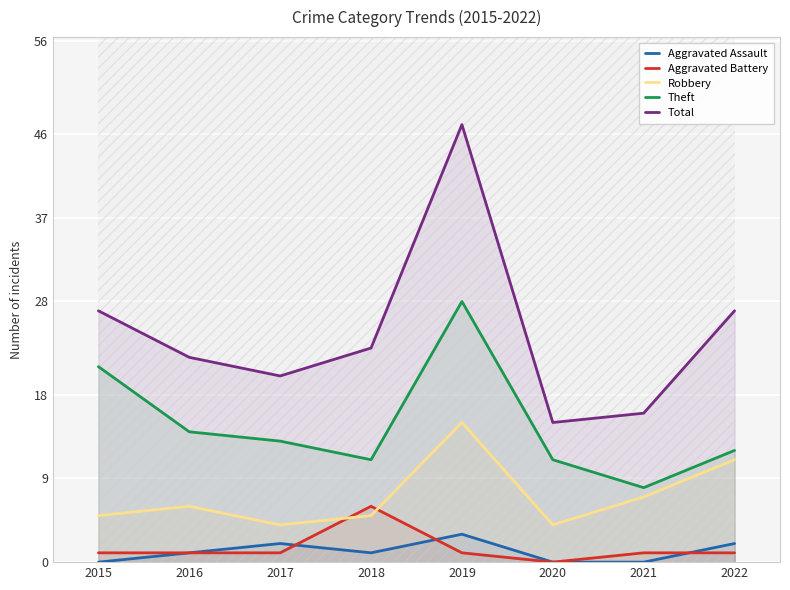

Which has a higher value, 2017 or 2015?

2017